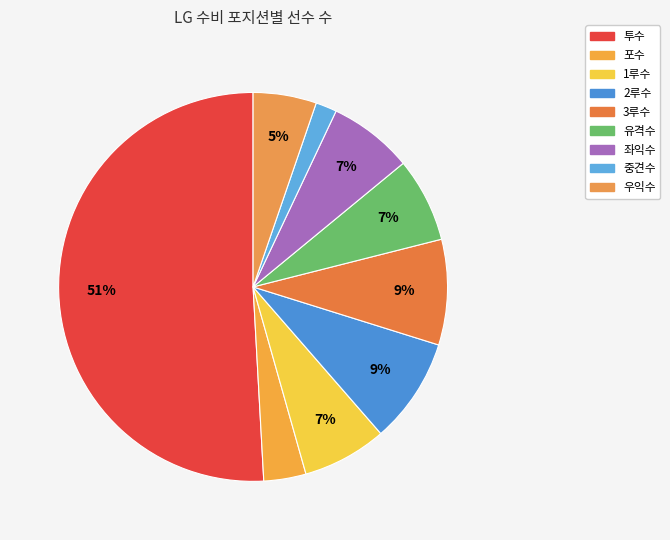

Which category has the smallest portion of the pie?

중견수